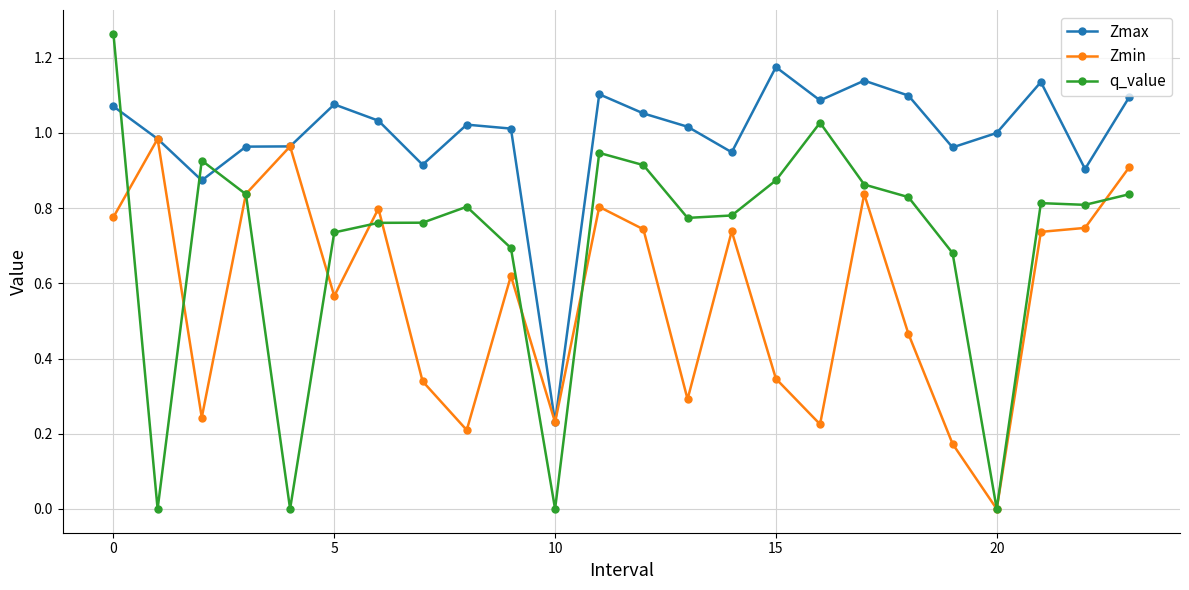

True or false: Zmax and q_value intersect in this chart.

True